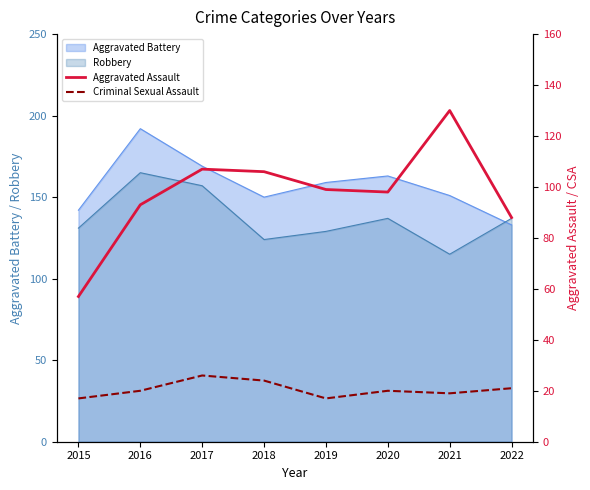

Is the value of Robbery at 2020 greater than the value of Aggravated Battery at 2021?

No